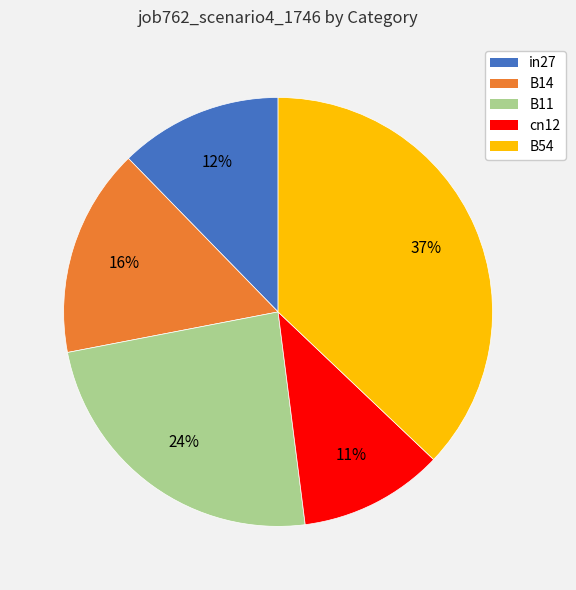

Which slice is the largest?

B54